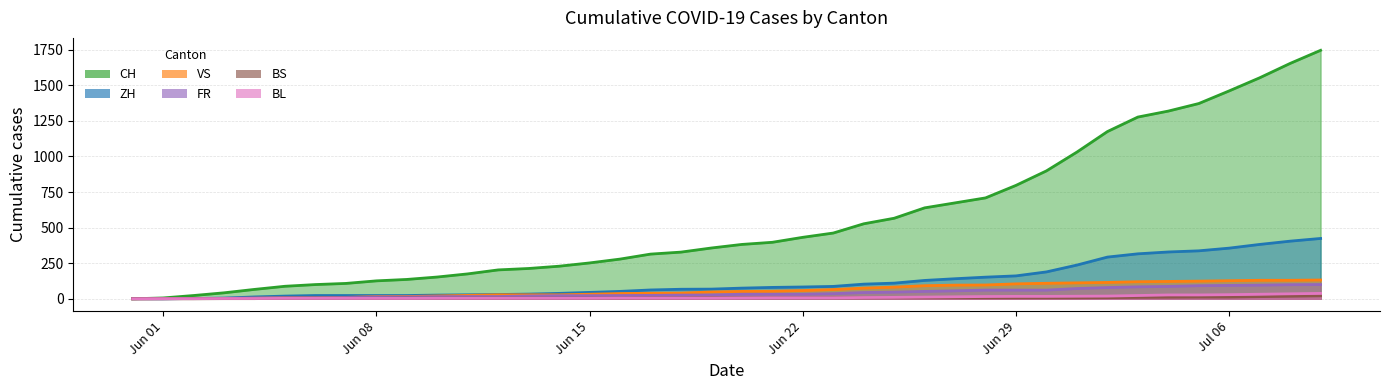

How many data points in CH are less than 382?

20